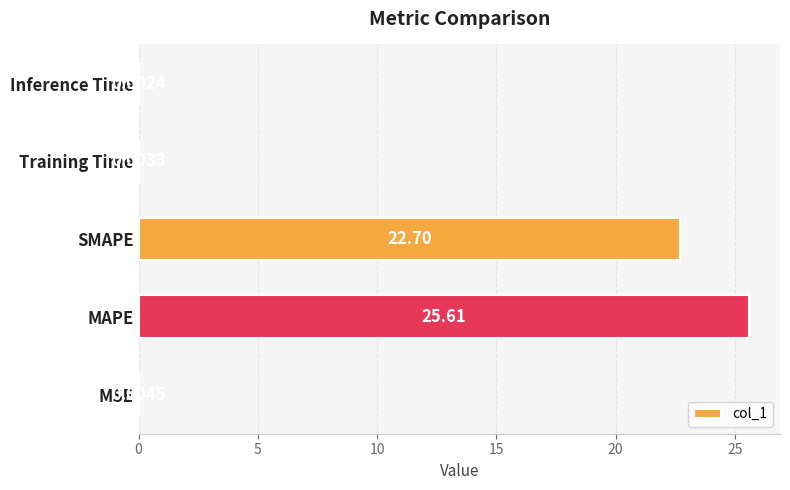

Are the bars horizontal?

Yes